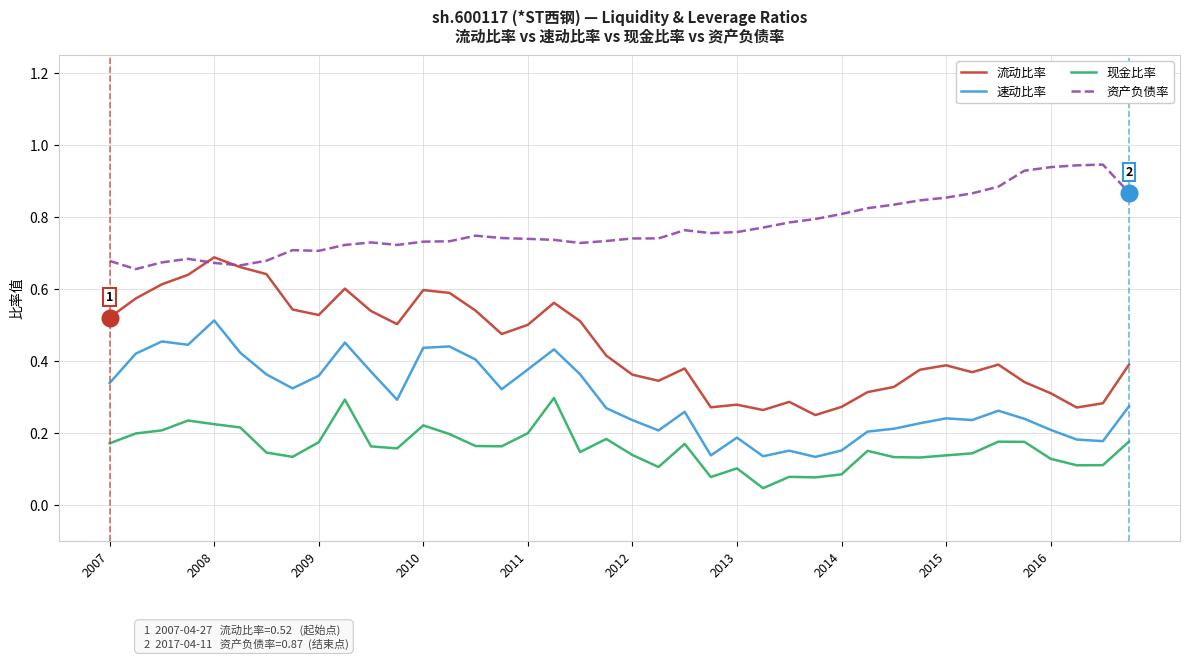

How many series are shown in this chart?

4